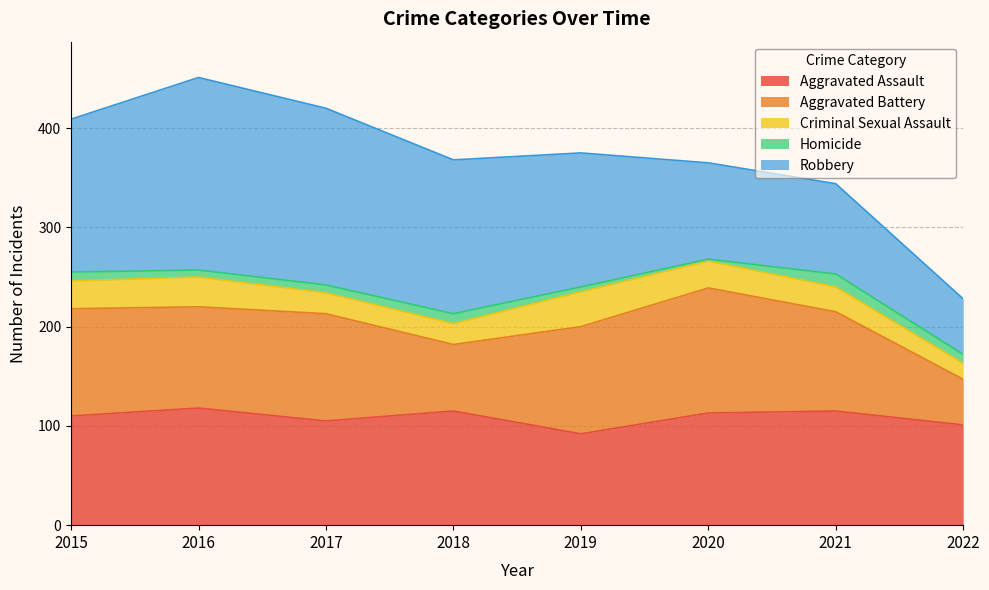

The Aggravated Assault series shows 151 at 2018. True or false?

False